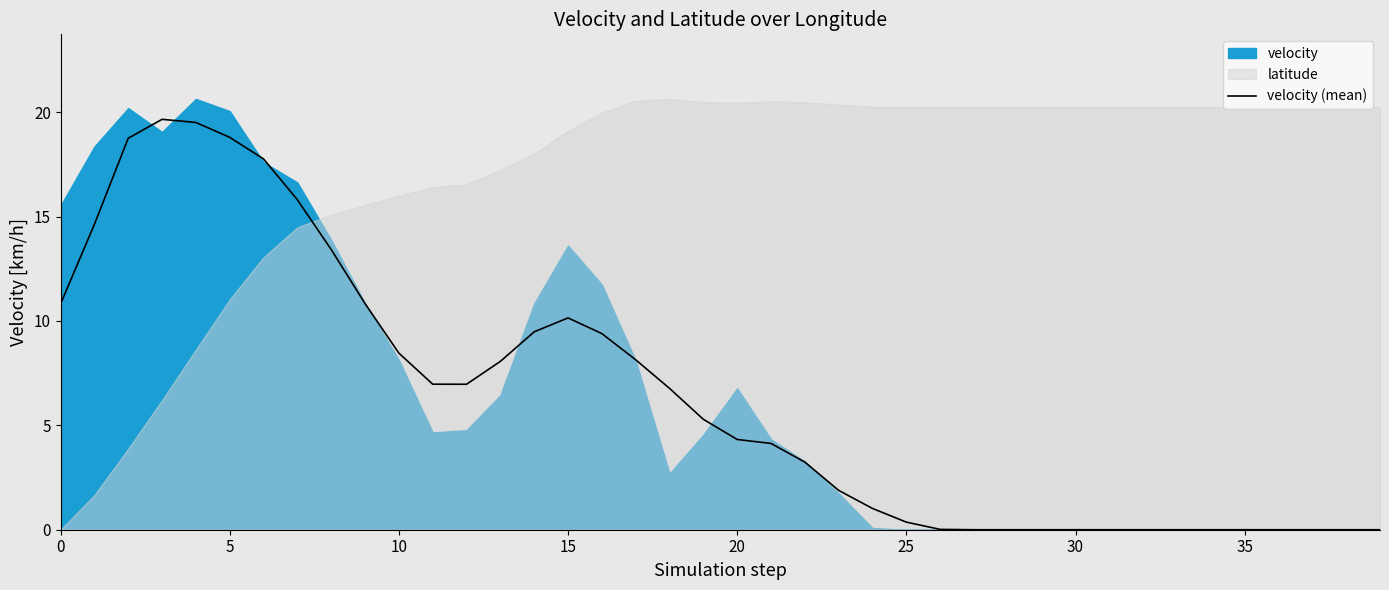

What is the maximum value for velocity (mean)?

19.7